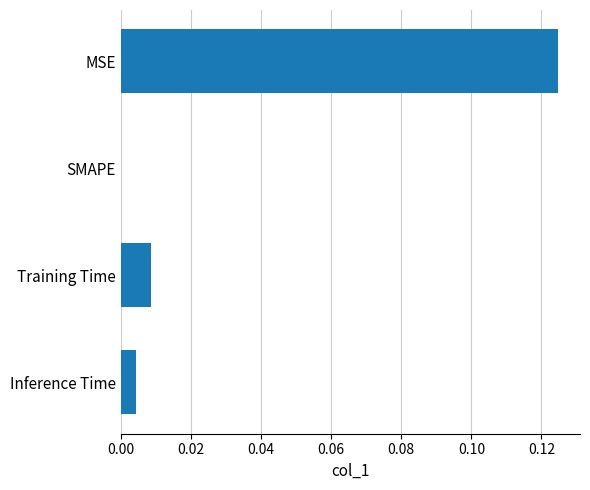

Is it true that the value at Inference Time is 0.0?

True